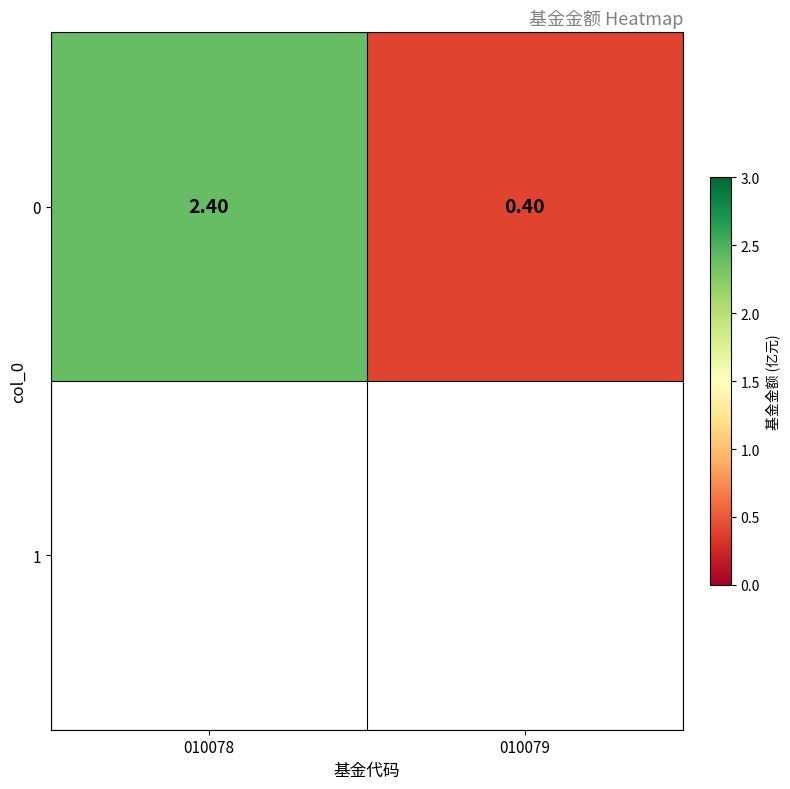

The chart shows a value of 1.0 at 010078. True or false?

False